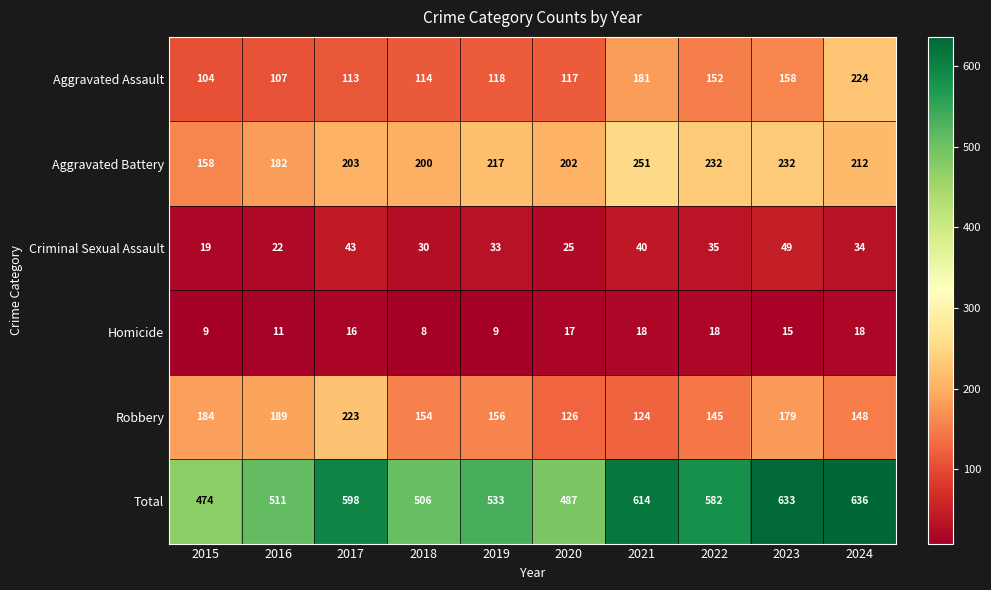

The Total series shows 636 at 2024. True or false?

True